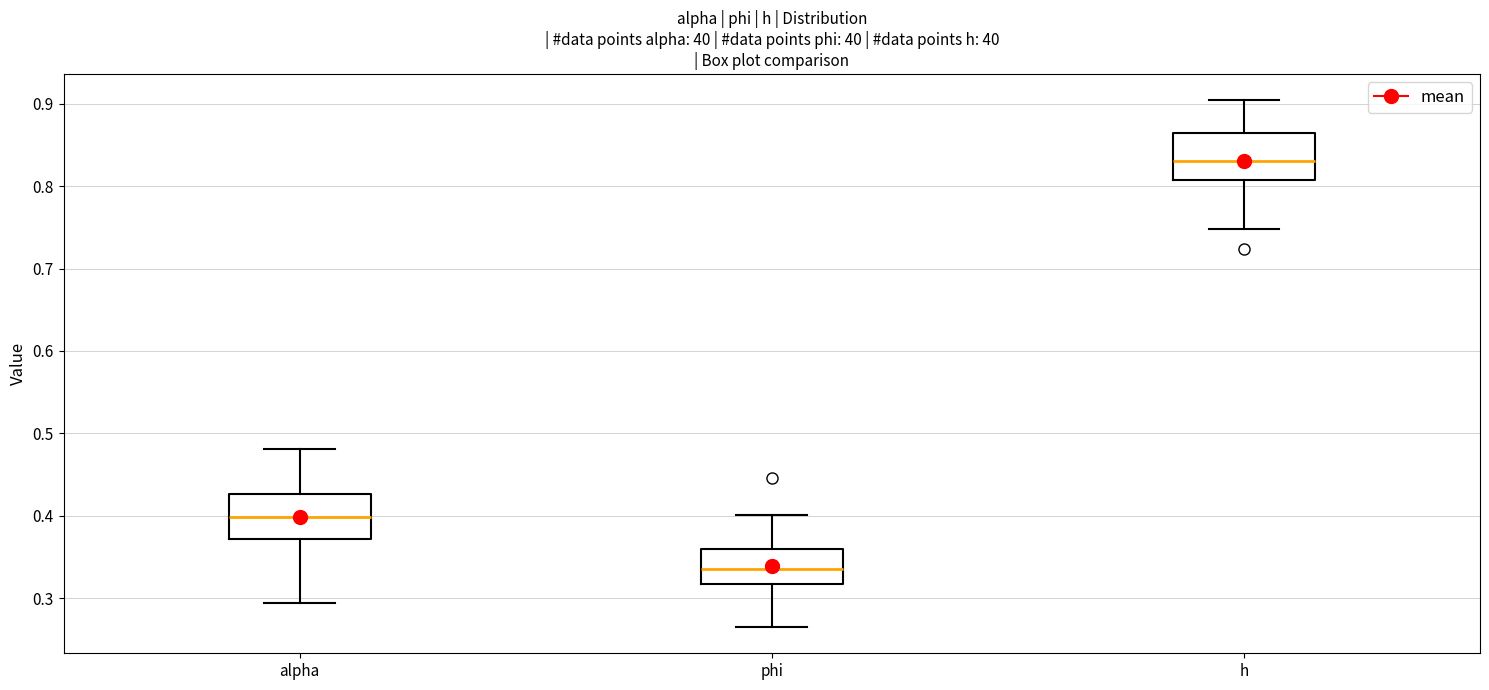

Reading left to right, transcribe this box plot: for each box, give where its median line is, the range the box spans, and where its two whiskers end, as read against the y-axis. The values are not printed on the chart, so give them approximately, as read against the axis.

alpha: median 0.40, box 0.37 to 0.43, whiskers 0.29 to 0.48
phi: median 0.34, box 0.32 to 0.36, whiskers 0.26 to 0.40
h: median 0.83, box 0.81 to 0.86, whiskers 0.75 to 0.90